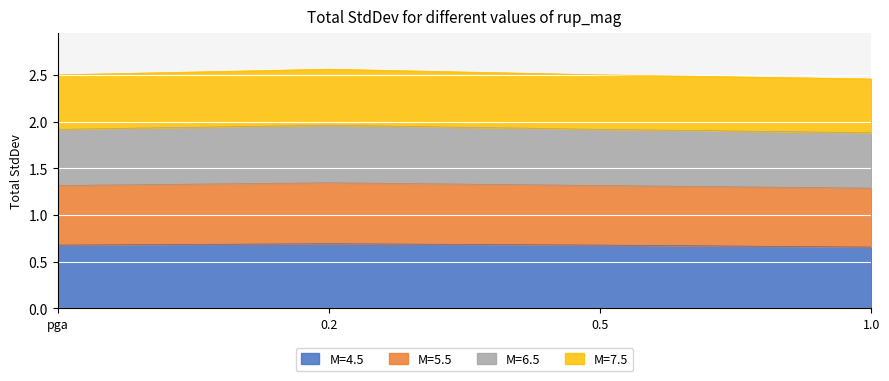

The M=4.5 series shows 0.4 at pga. True or false?

False